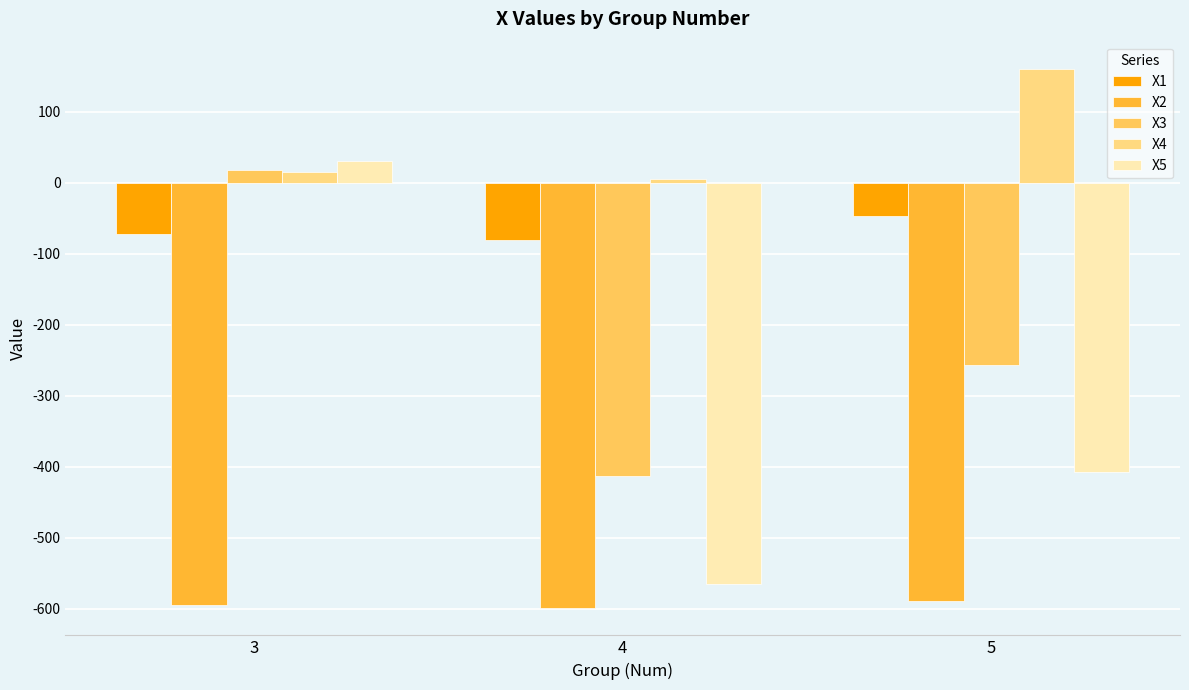

At which category is the sum across all series the highest?

3